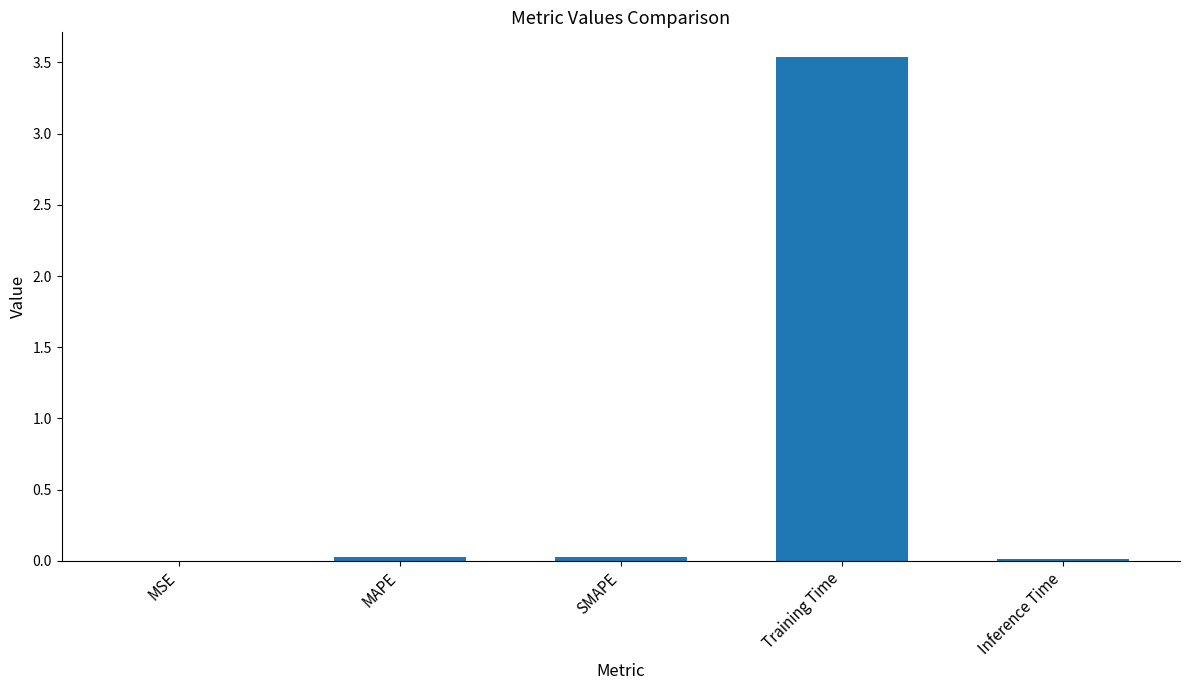

The chart shows a value of 0.0 at Inference Time. True or false?

True